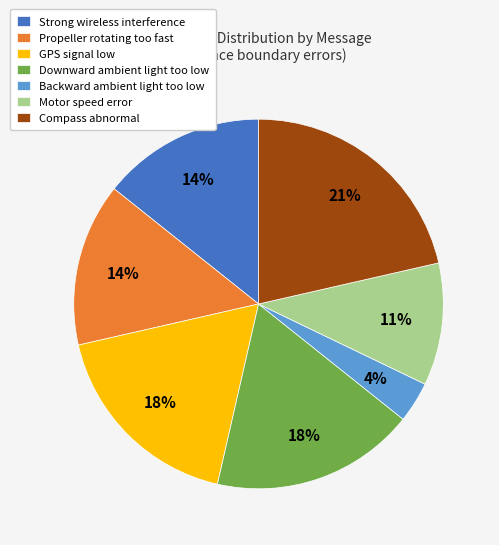

How many segments does this pie chart have?

7